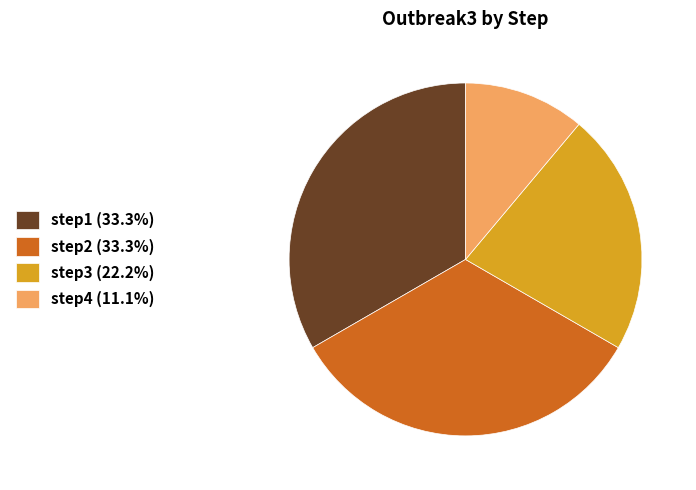

Is the sum of step3 (22.2%) and step1 (33.3%) greater than half?

Yes